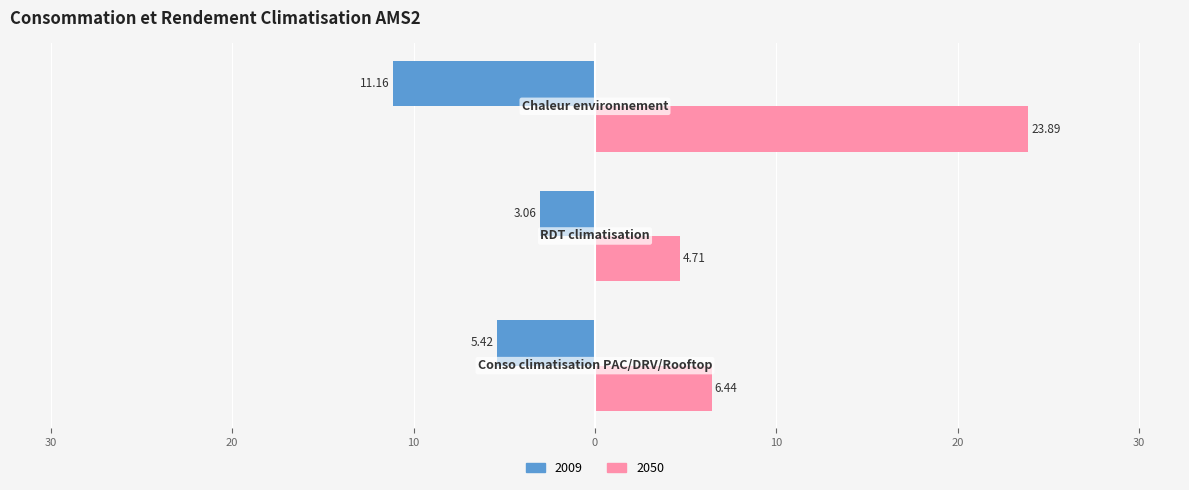

What position from the right is Conso climatisation PAC/DRV/Rooftop?

3